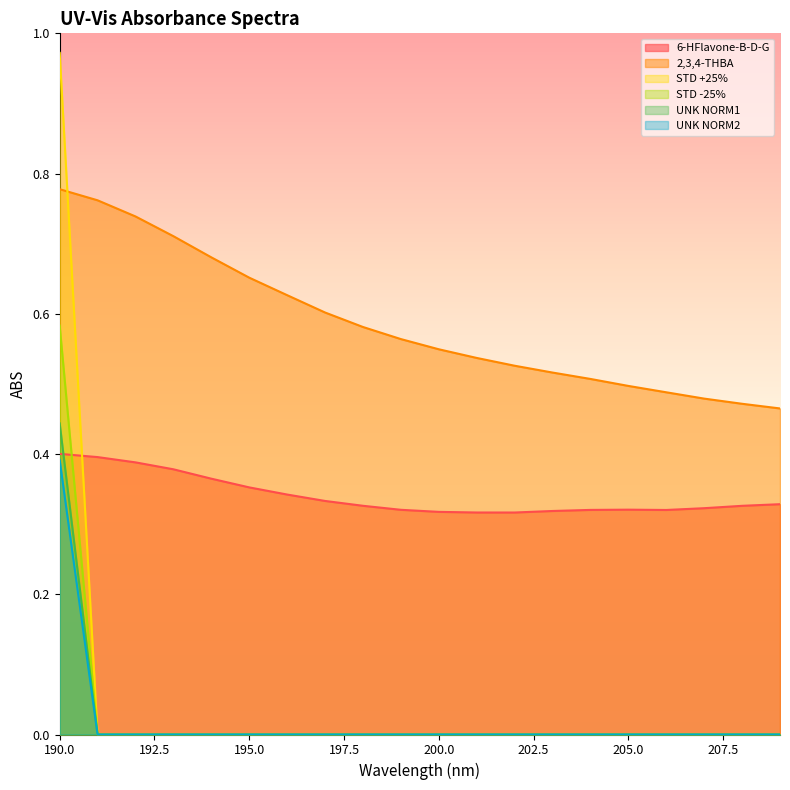

What are all the series names shown in the legend?

6-HFlavone-B-D-G, 2,3,4-THBA, STD +25%, STD -25%, UNK NORM1, UNK NORM2